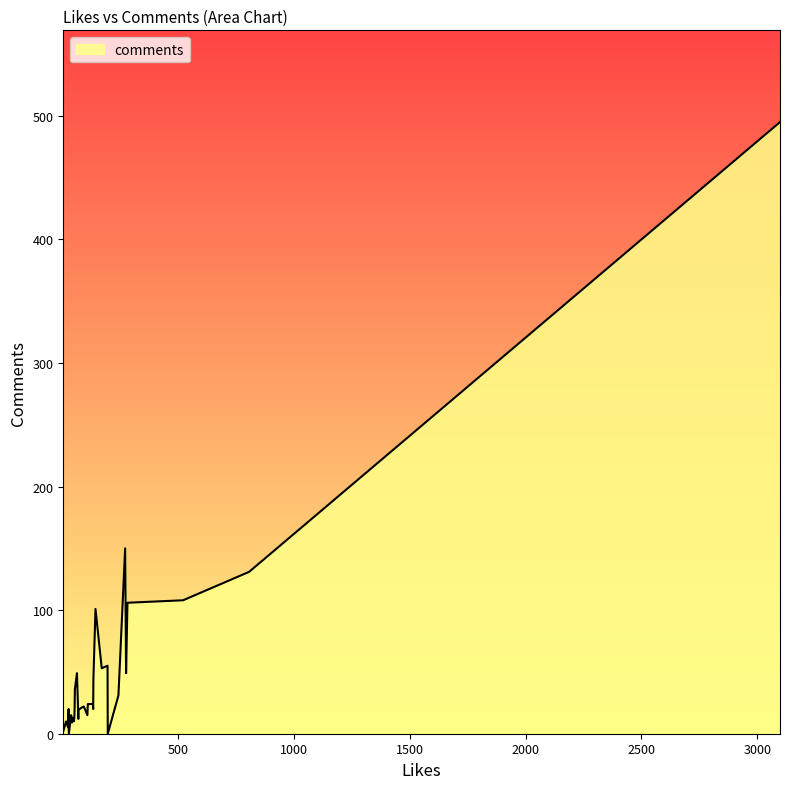

True or false: the data shows 27 at 54.

False